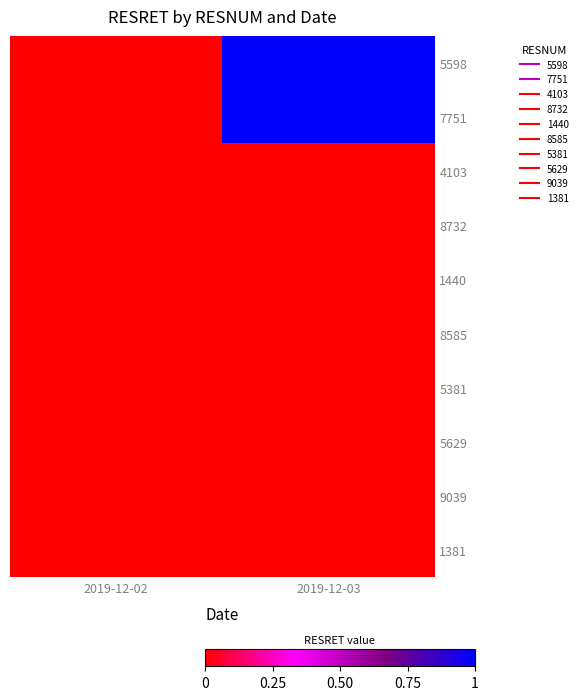

What is the difference between the highest and lowest values at 2019-12-03?

1